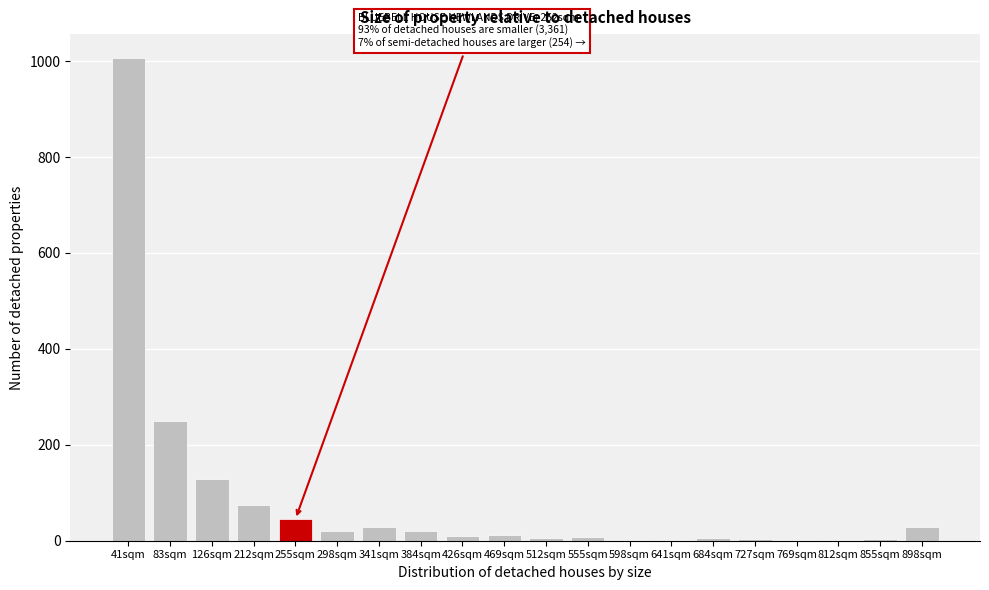

Where is the data nearest to the value 503?

83sqm